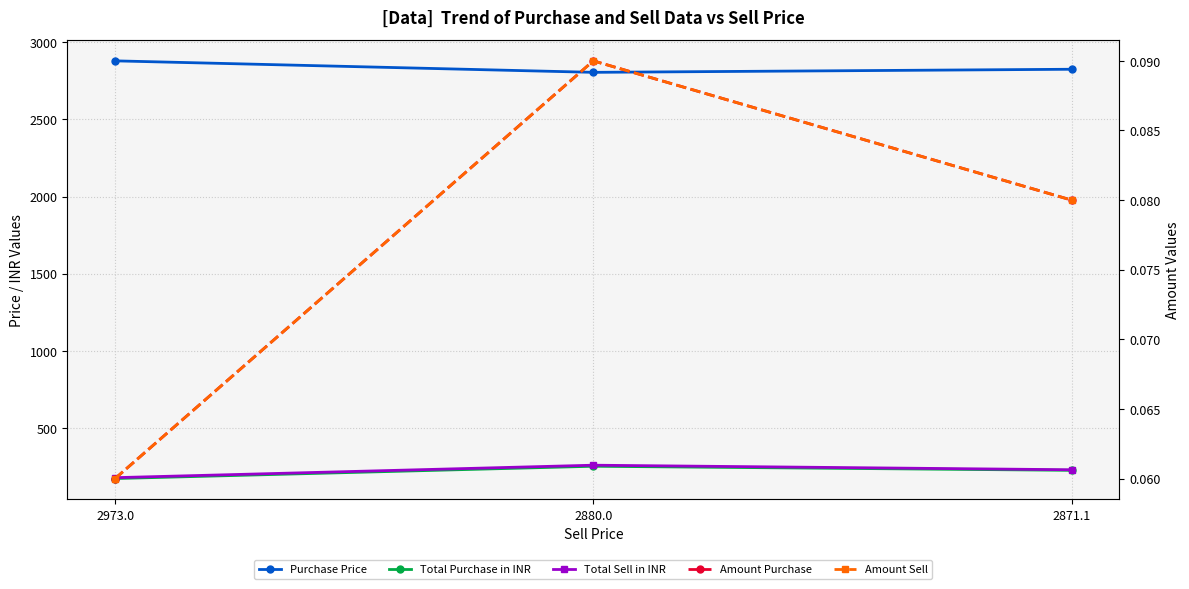

What is the value of the Total Sell in INR point at the 1st from the left?

178.4